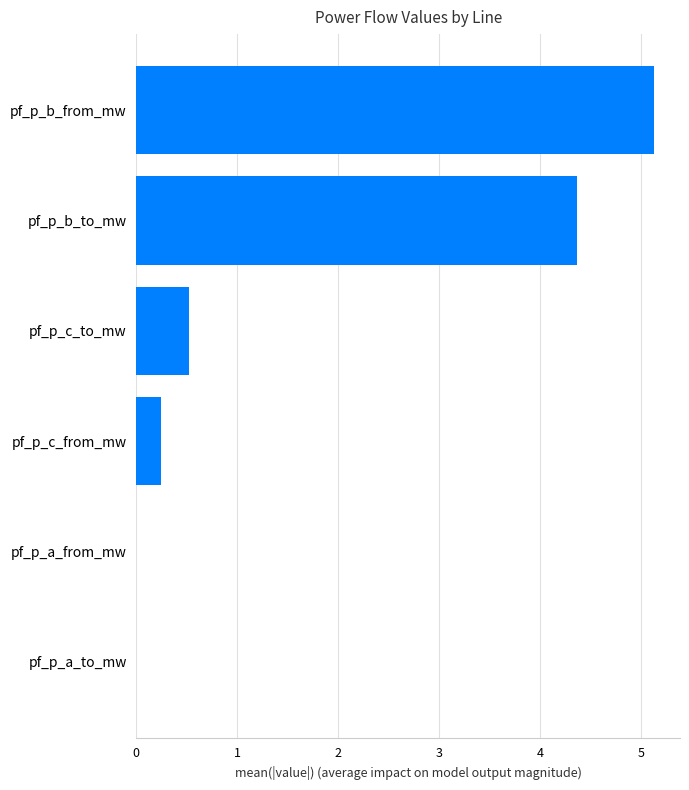

Are the bars grouped side by side (vs. stacked)?

No